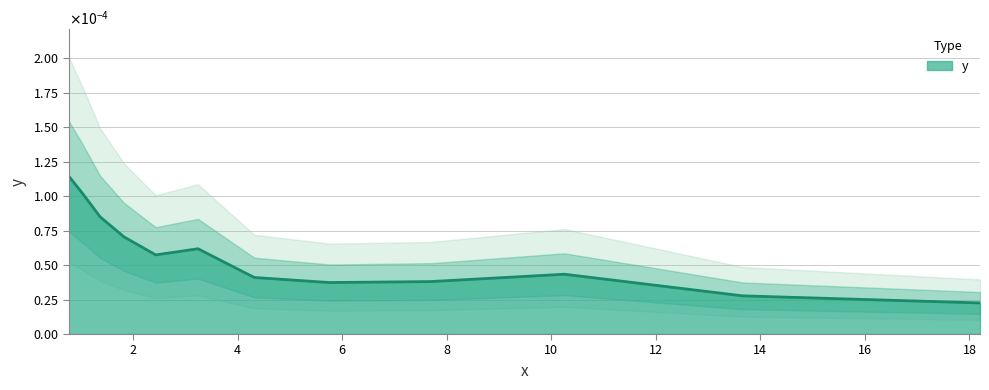

List the labels in order of value, largest first.

0.7696492223301616, 1.025423879408397, 1.3711079566428457, 1.826763152870828, 3.2426750260563675, 2.433844541940636, 10.254238794083971, 4.320301129925715, 7.696492223301615, 5.756050699886865, 13.6619917483643, 18.202230539048795